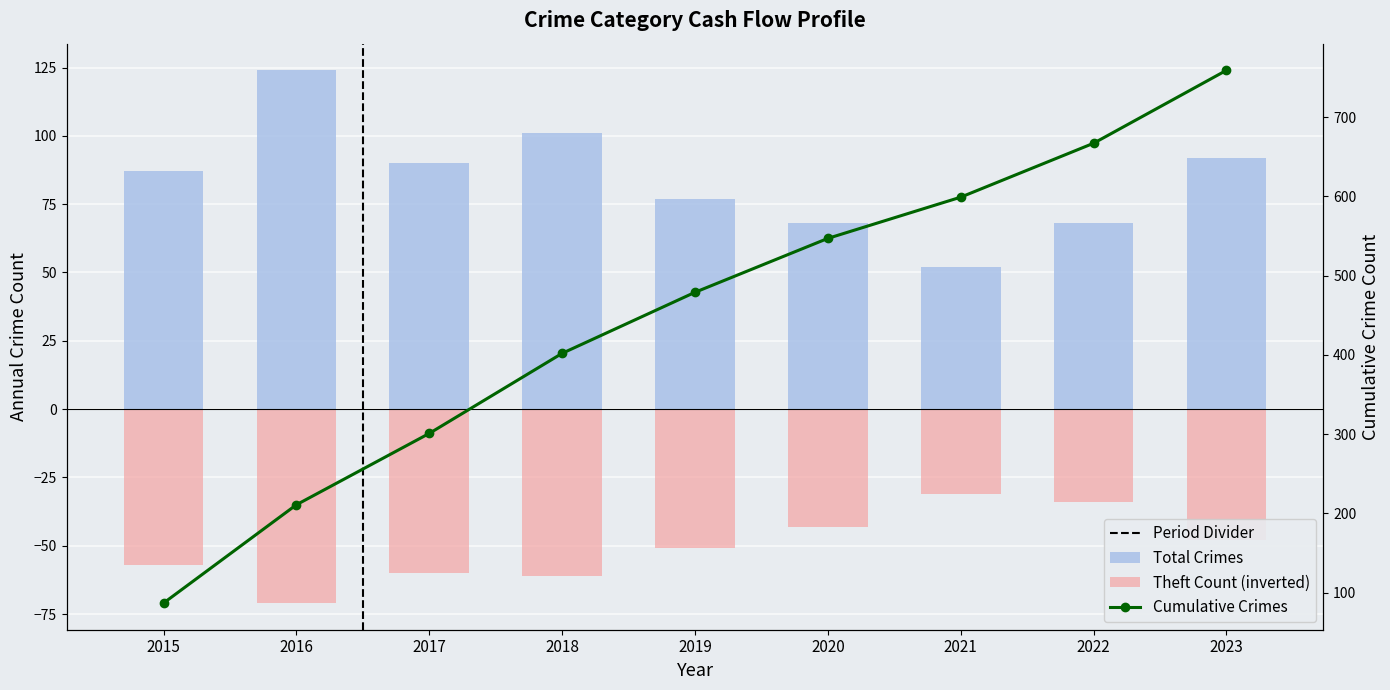

What is the approximate value of Total at 2019, to the nearest 5?

75